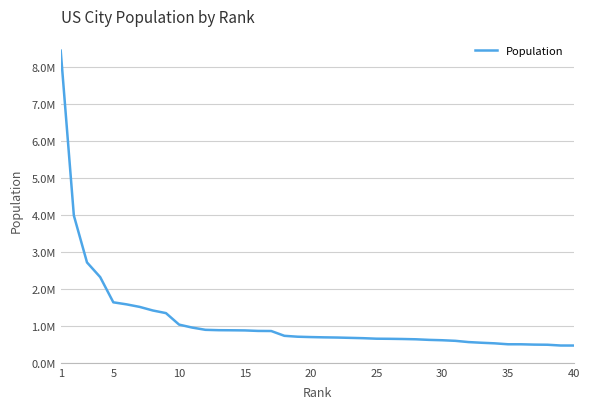

Does the chart have visible grid lines?

Yes